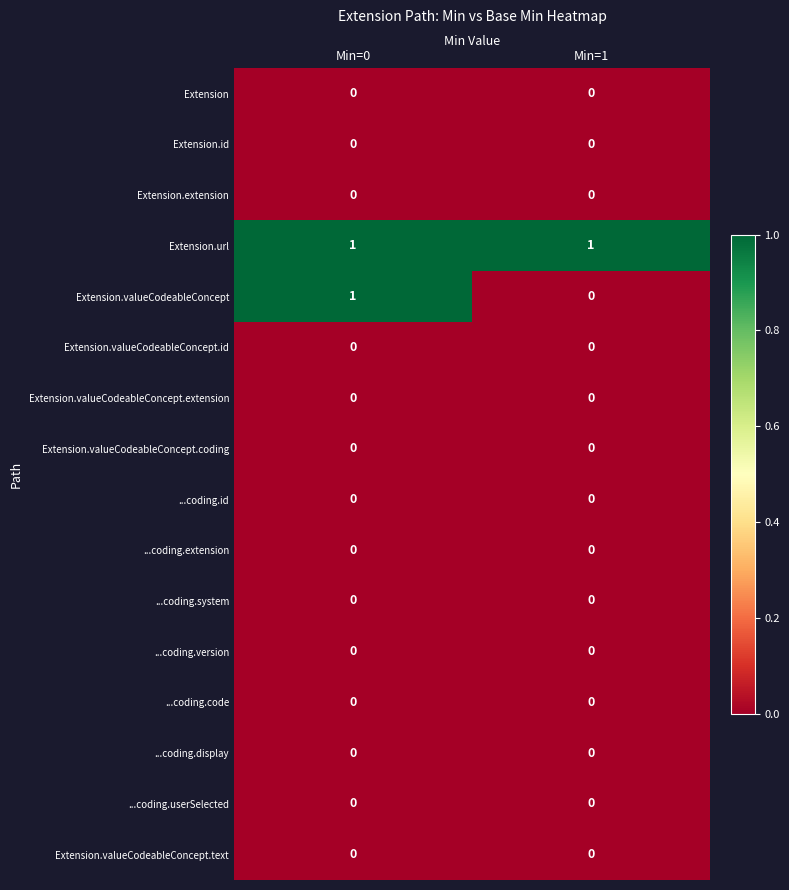

Which series has the largest total across all categories?

Extension.url